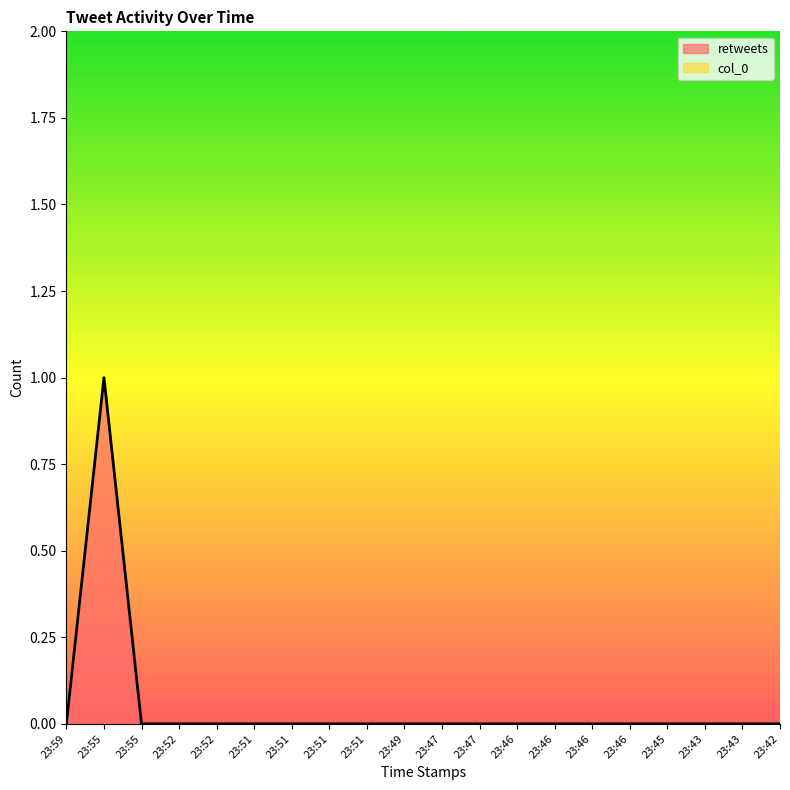

How many lines are shown in the chart?

1